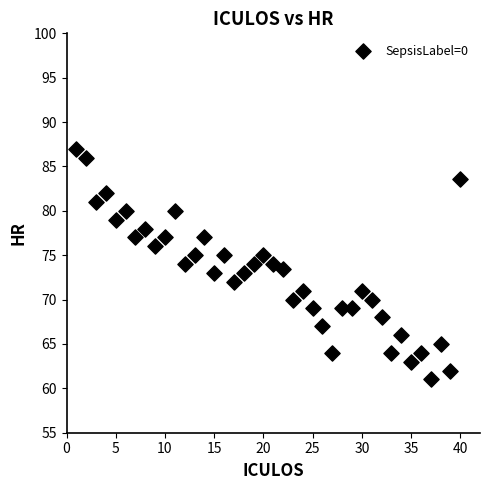

What is the range of Y values (max minus min)?

26.0